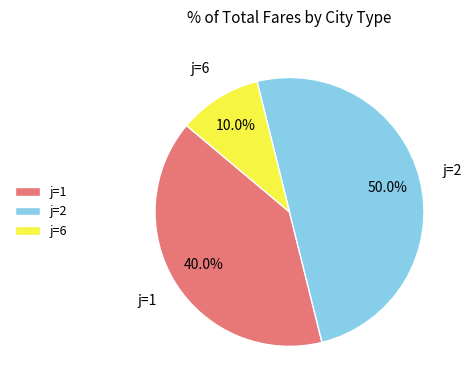

What portion of the pie excludes j=1?

60.0%